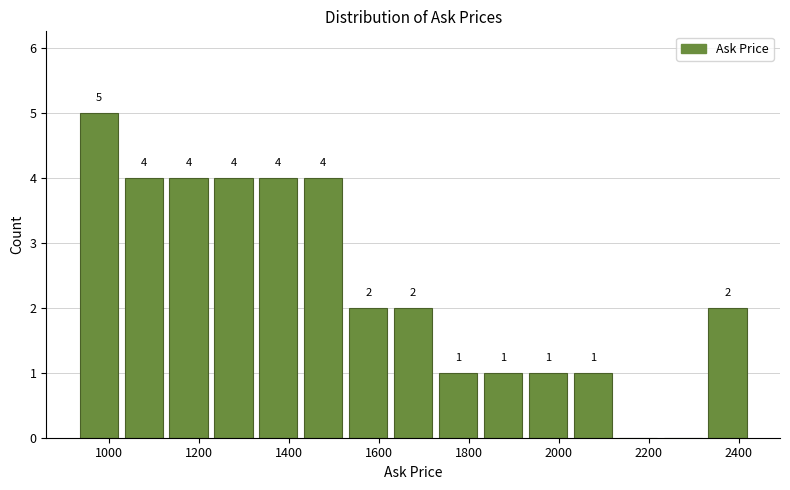

Which range on the x-axis has the tallest bar?

920 to 1020